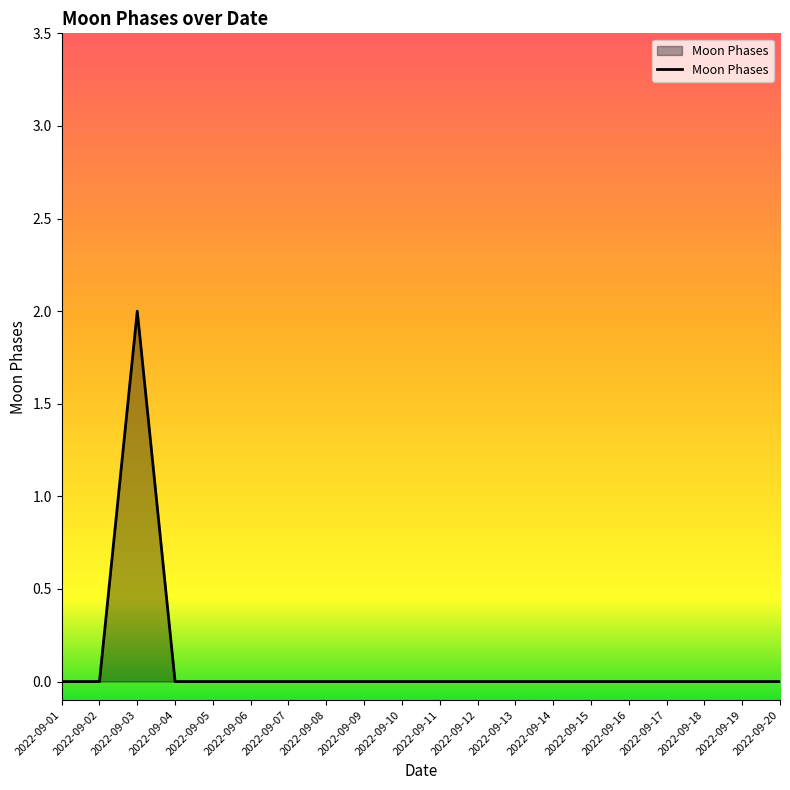

The value at 2022-09-02 is 0. True or false?

True